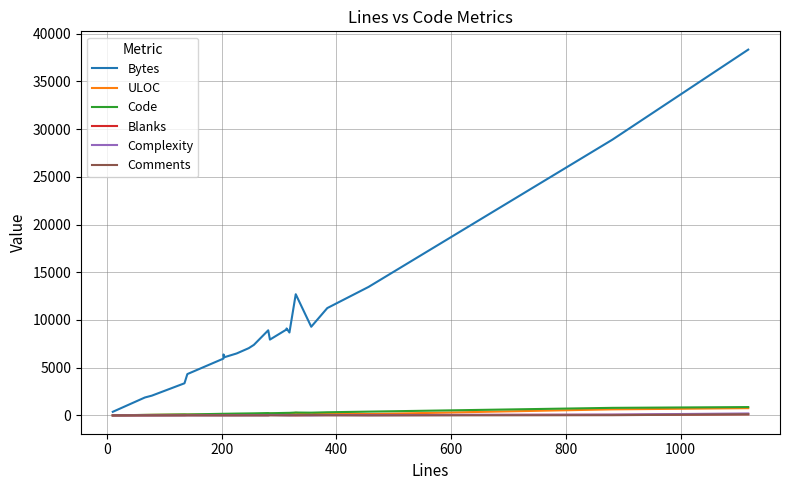

At which category does Code reach its first local valley?

600